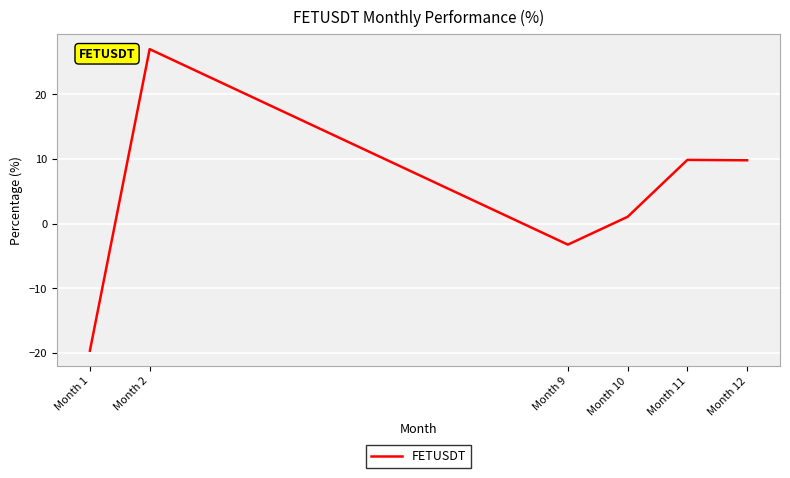

True or false: the data has more than 0 interior local peaks.

True